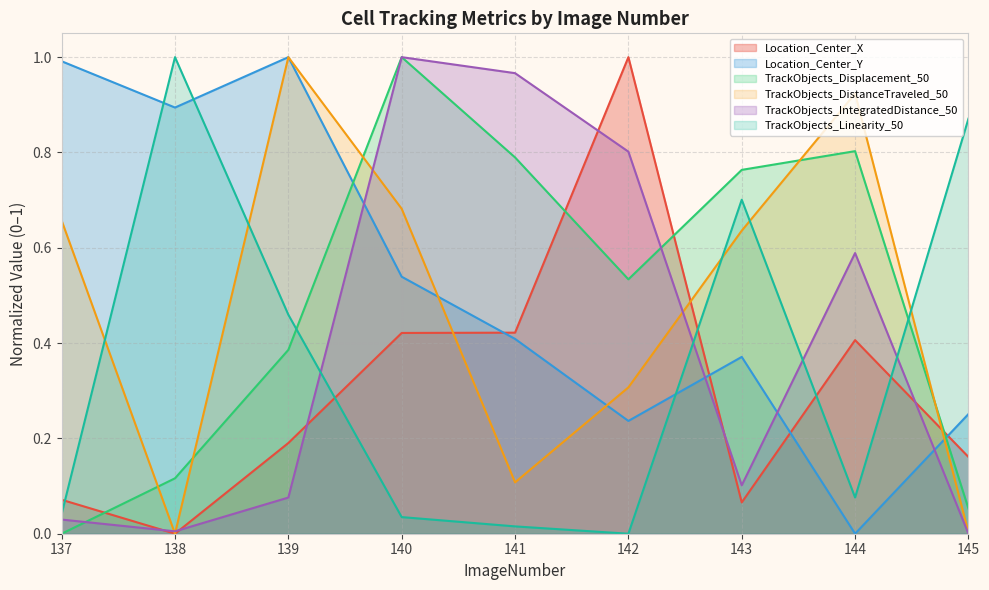

Between which two adjacent categories do Location_Center_Y and Location_Center_X first intersect?

140 and 141